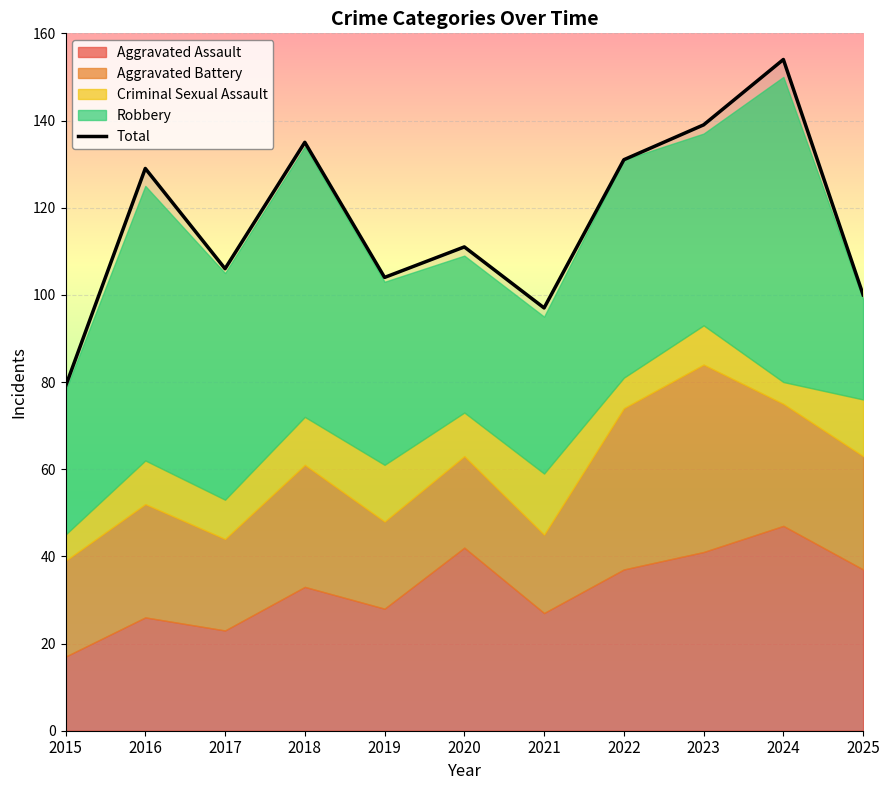

Reading left to right, list all the values displayed in this chart.

79	129	106	135	104	111	97	131	139	154	100